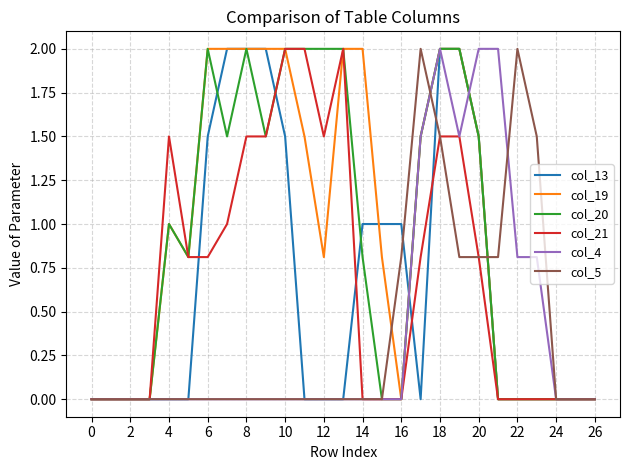

What is the greatest value displayed?

2.0